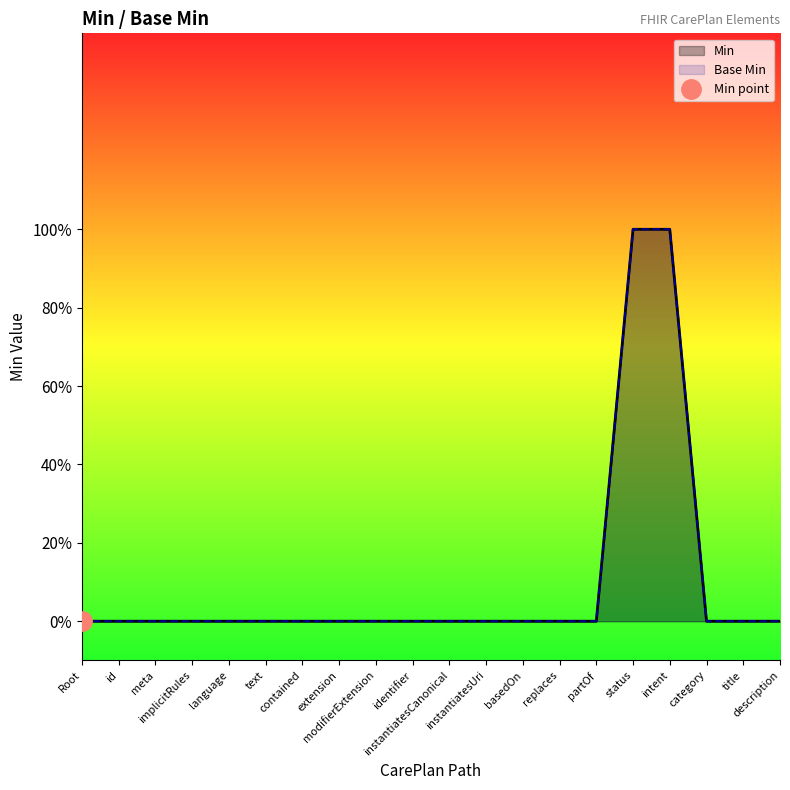

Rank the series by their maximum value, from highest to lowest.

Min, Base Min